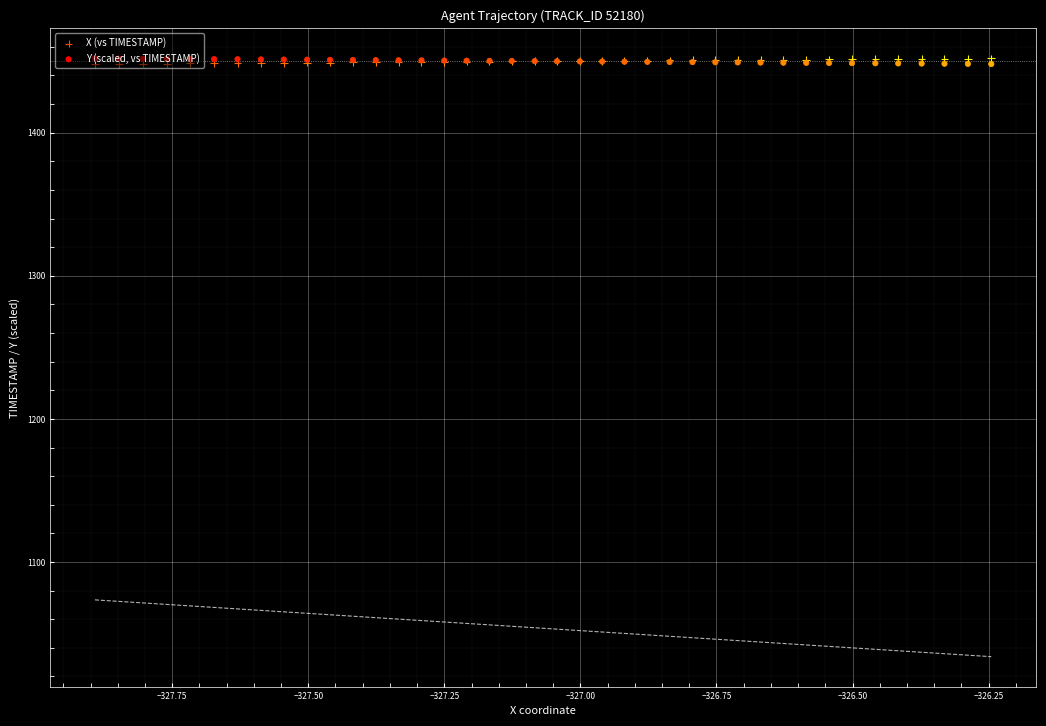

Which series has the widest spread of Y values?

X (vs TIMESTAMP)